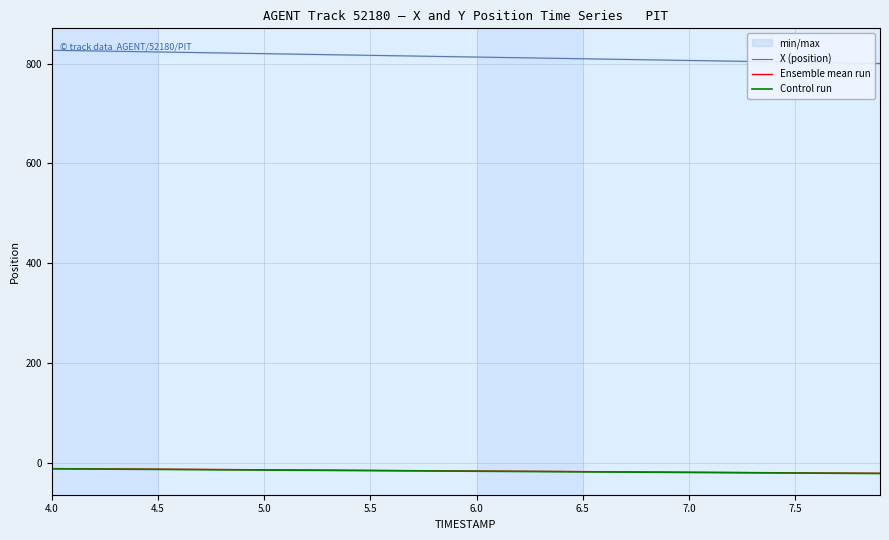

The X (position) series shows 363.3 at 6.5. True or false?

False